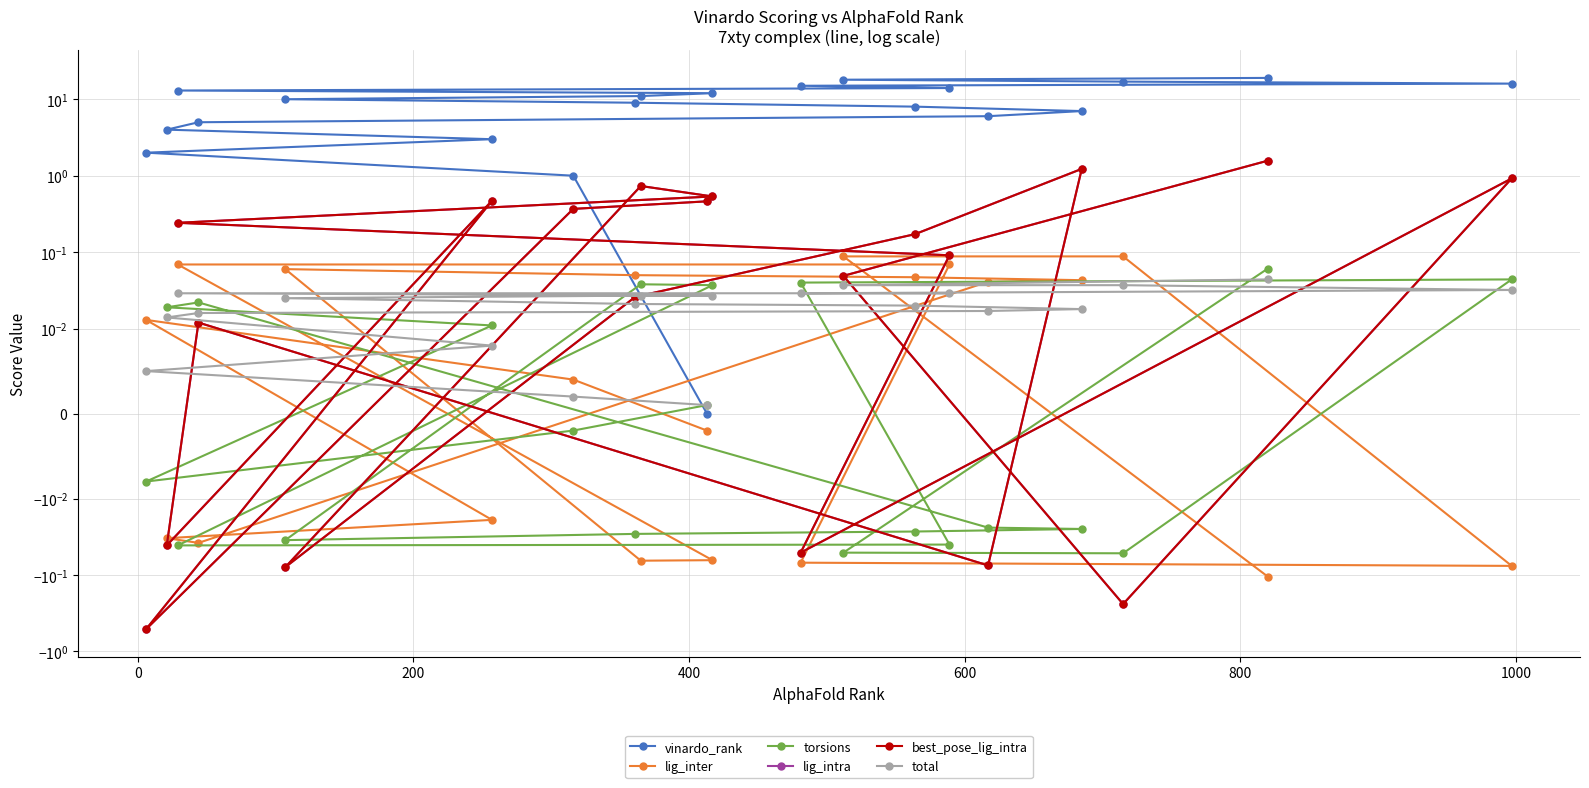

How many values in the best_pose_lig_intra series exceed 0?

14